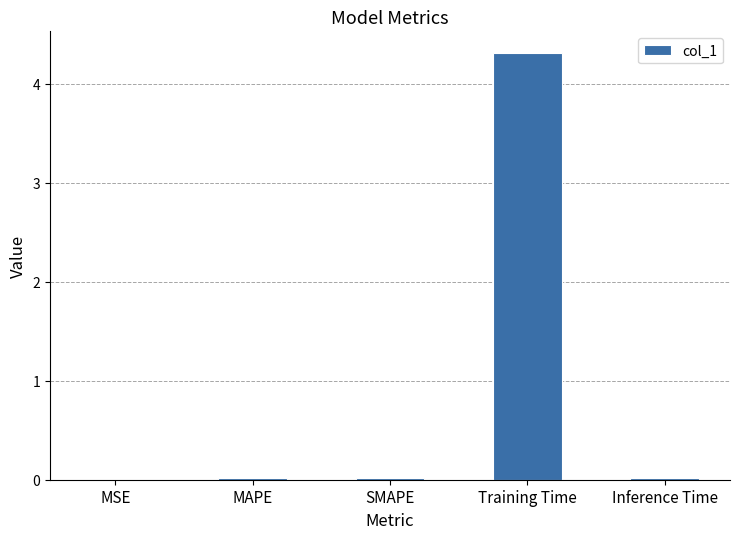

True or false: the data shows 0.0 at MAPE.

True